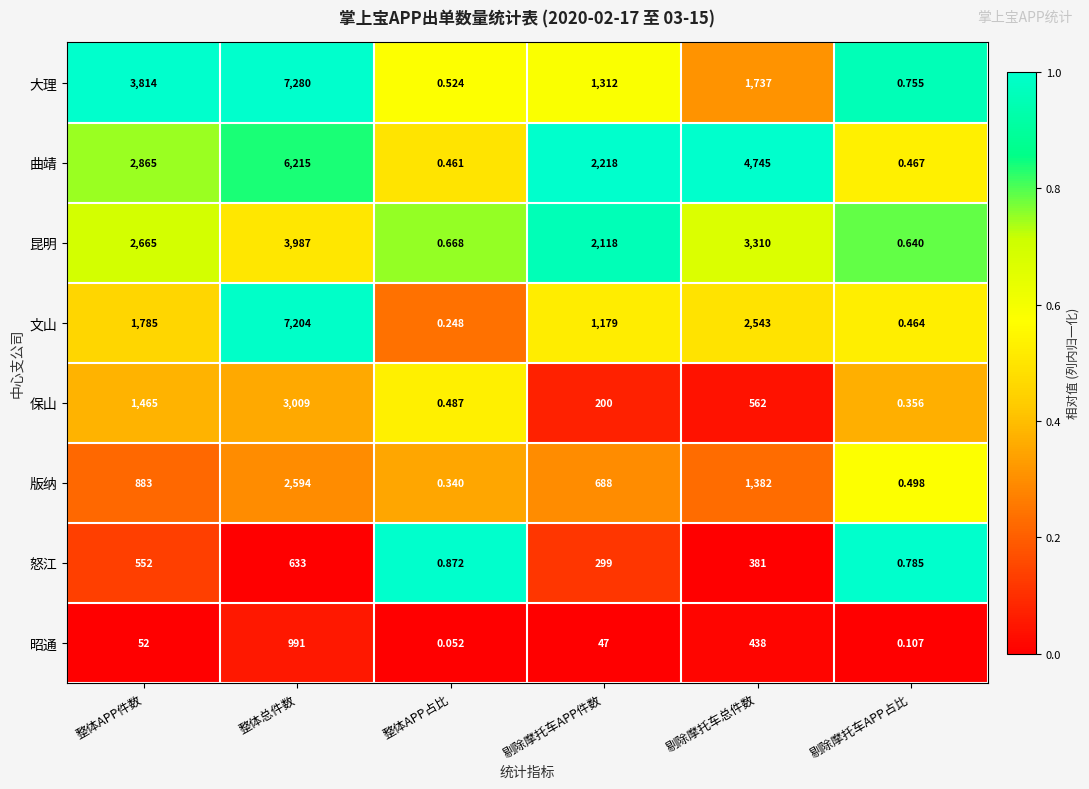

Which label corresponds to the largest value in the chart?

整体总件数